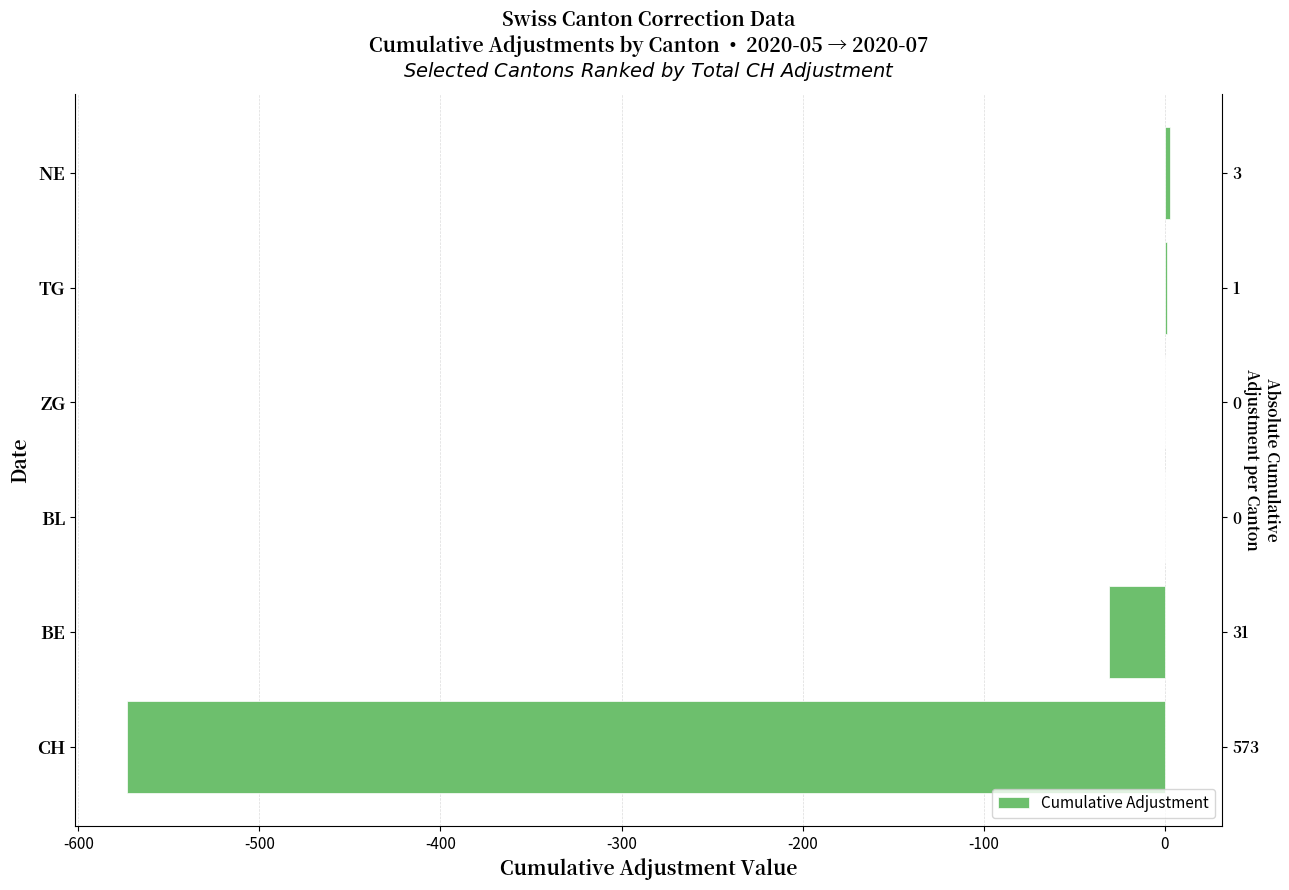

What is the maximum value shown in the chart?

3